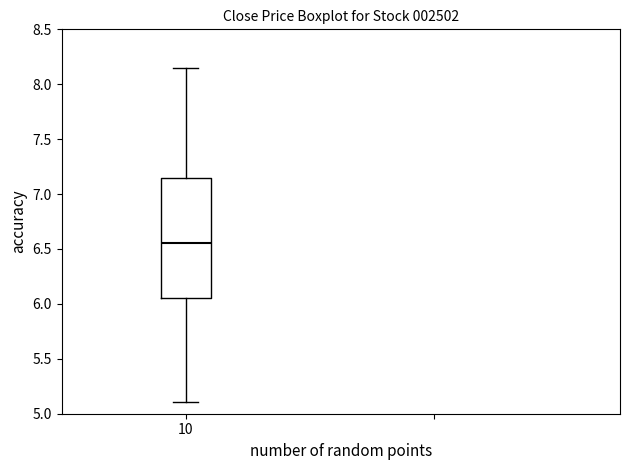

Where does the upper whisker of the box at x = 10 end on the y-axis? The values are not printed on the chart, so give them approximately, as read against the axis.

8.15